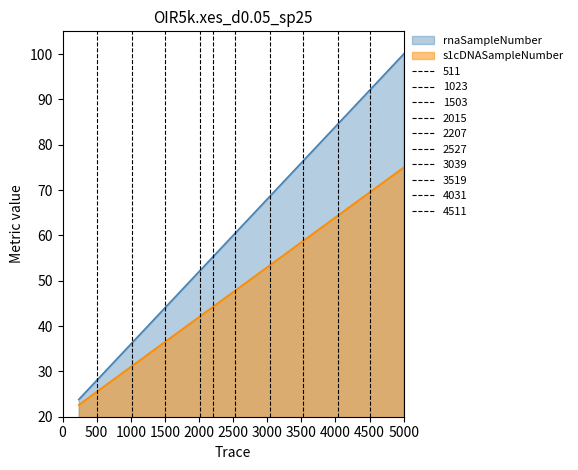

The rnaSampleNumber series shows 26.9 at 09.13.12. True or false?

False